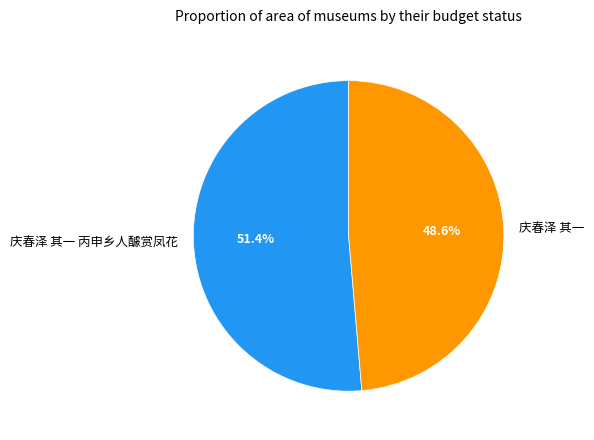

To the nearest percent, what is the difference between the largest and smallest slice percentages?

3%